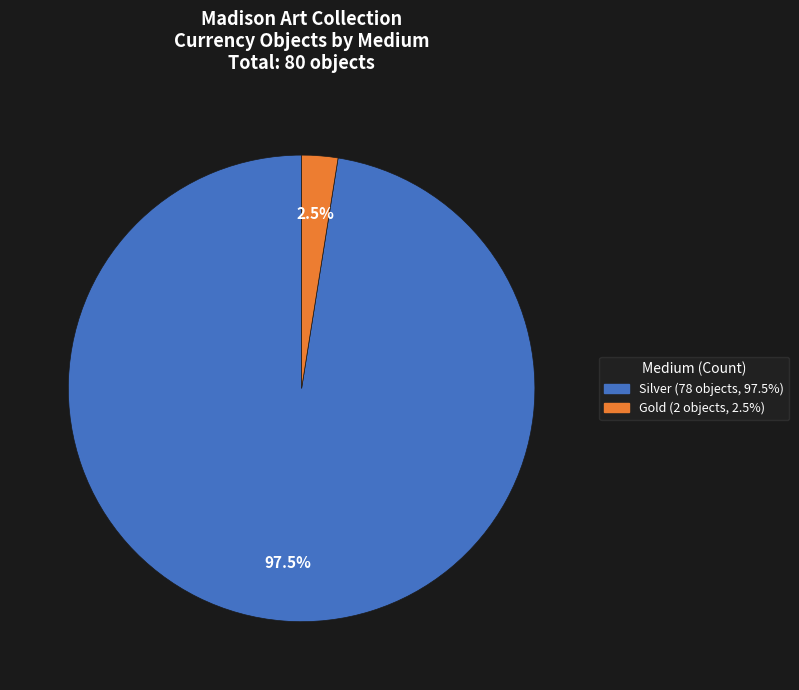

Is there a majority slice in this chart?

Yes